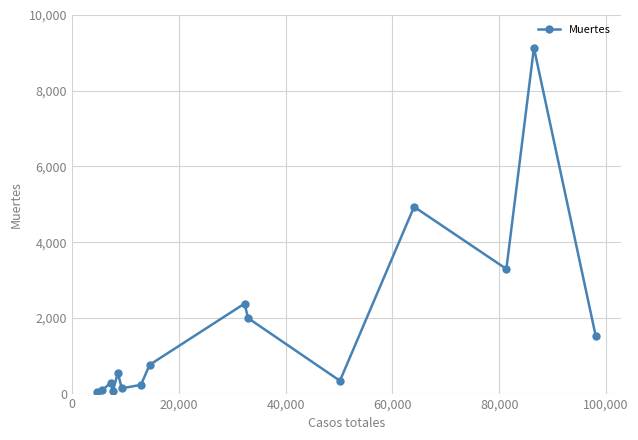

What is the greatest value displayed?

9134